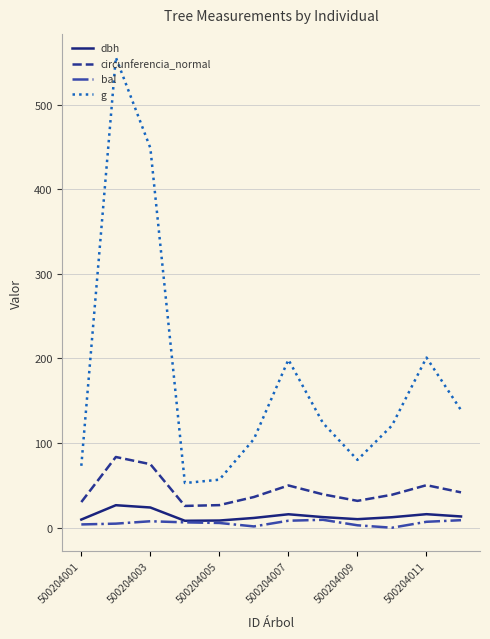

True or false: circunferencia_normal and bal intersect in this chart.

False